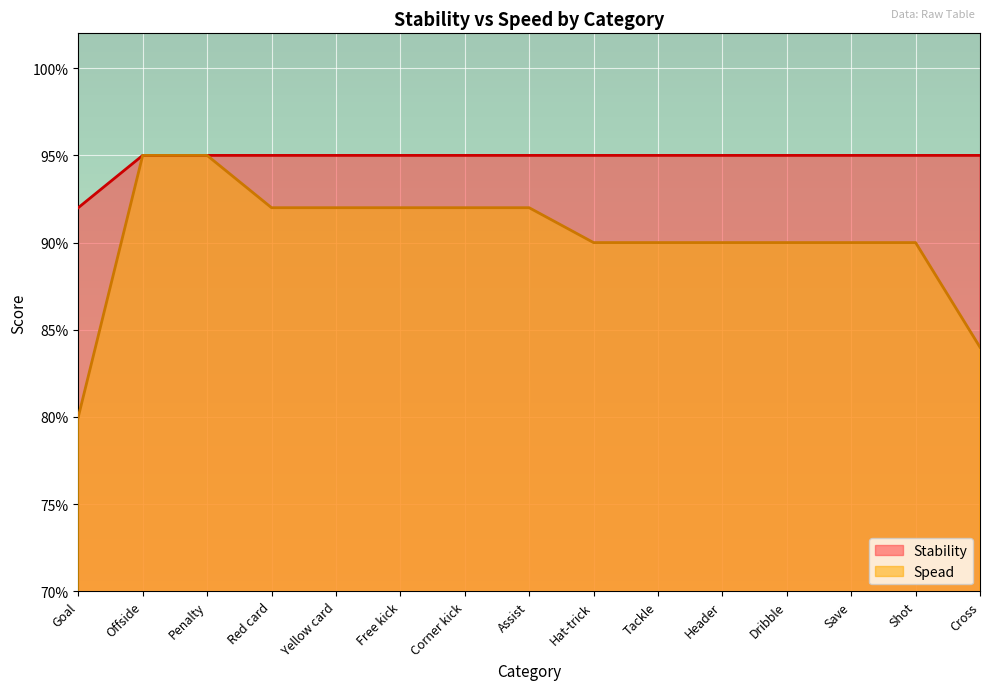

What position from the left is Tackle?

10